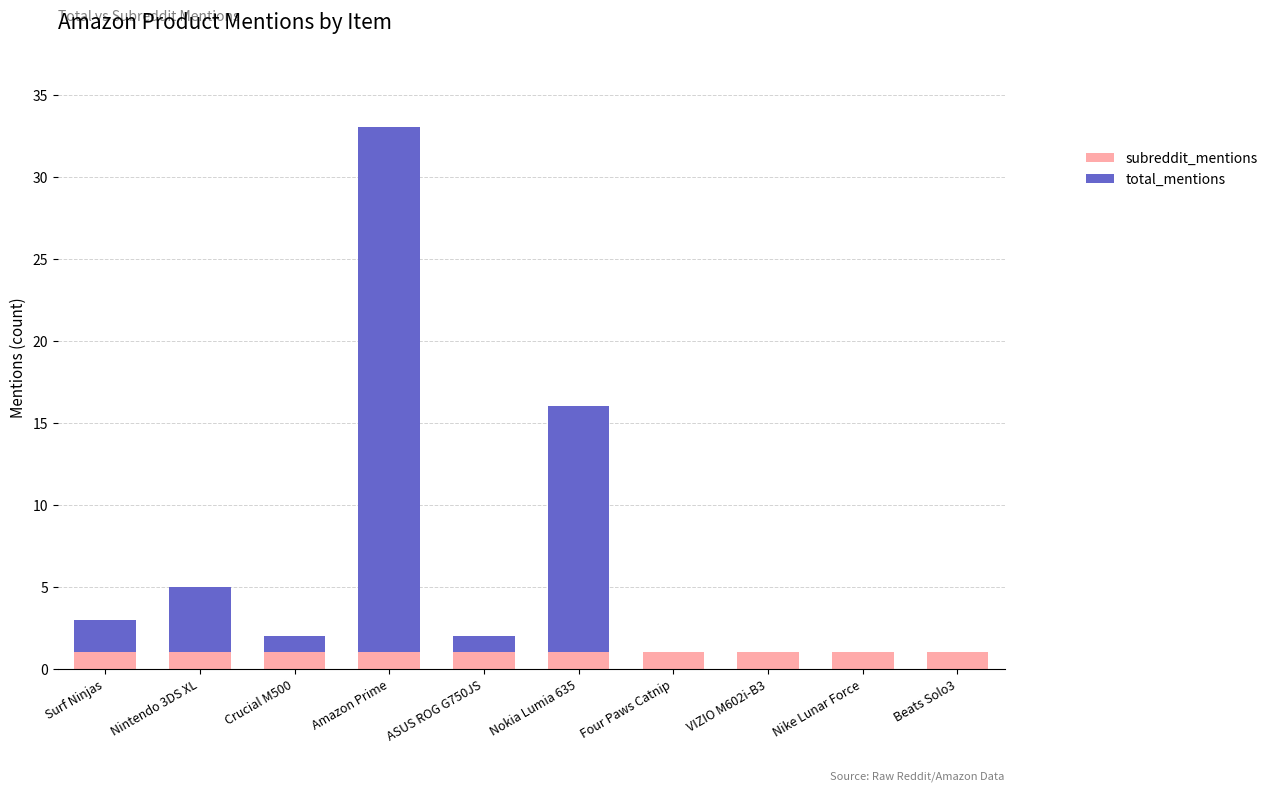

The value of subreddit_mentions at Four Paws Catnip is 1. True or false?

True